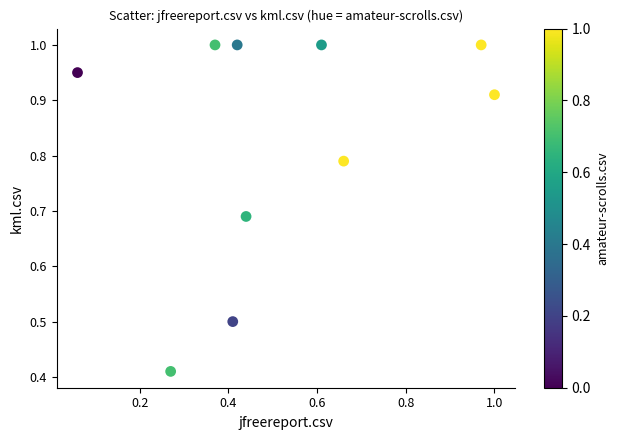

What is the range of Y values (max minus min)?

0.6